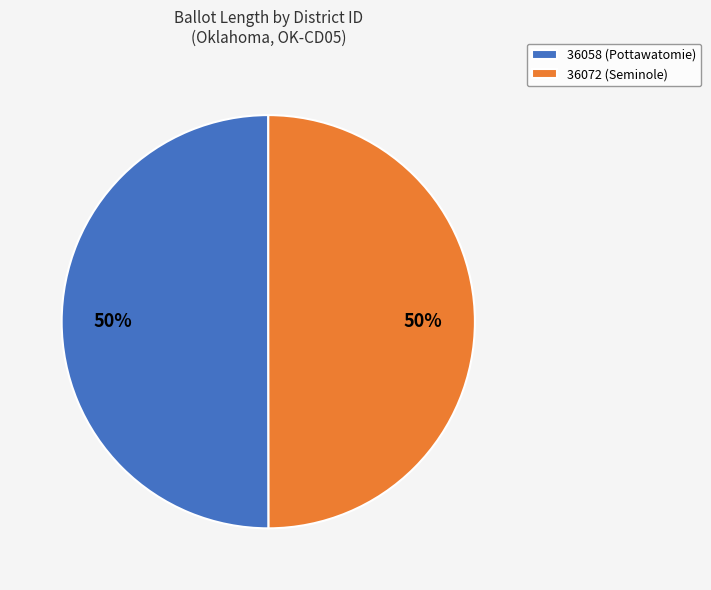

To the nearest percent, what is the average slice percentage?

50%